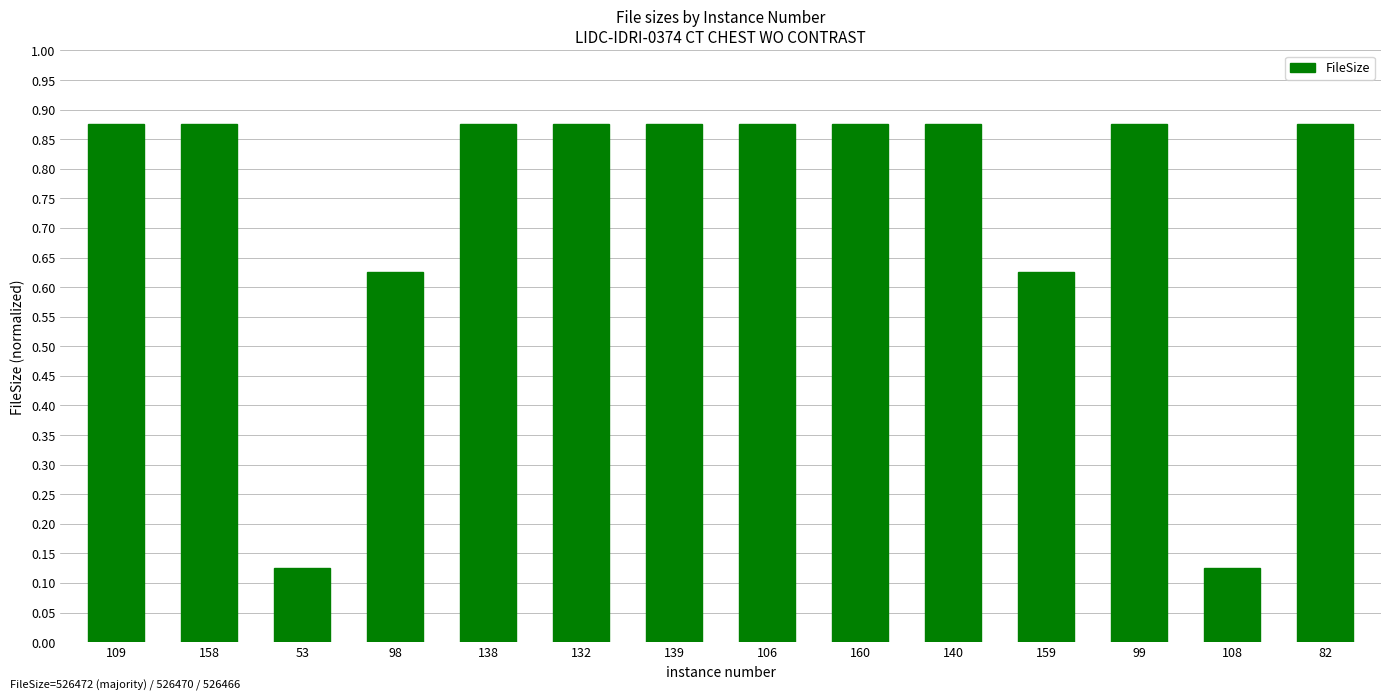

How many distinct data groups are displayed?

1